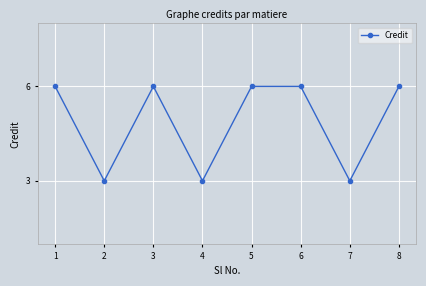

At which category does the data reach its first local peak?

3